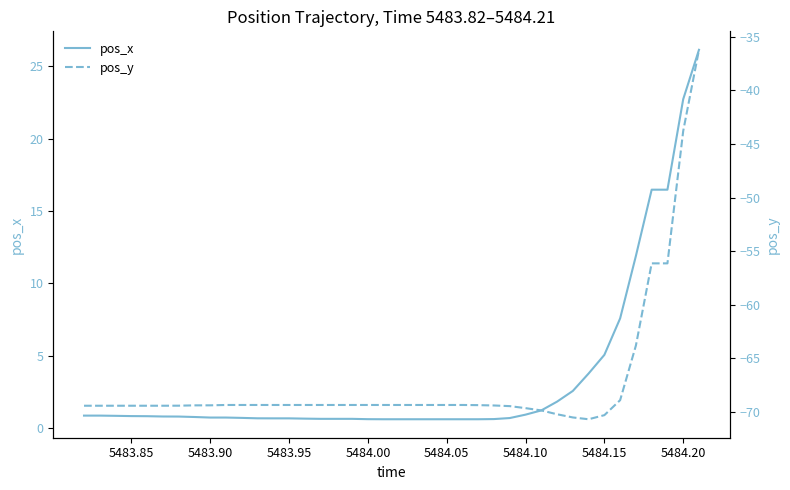

True or false: pos_x has a value of 0.8 at 5483.85.

True